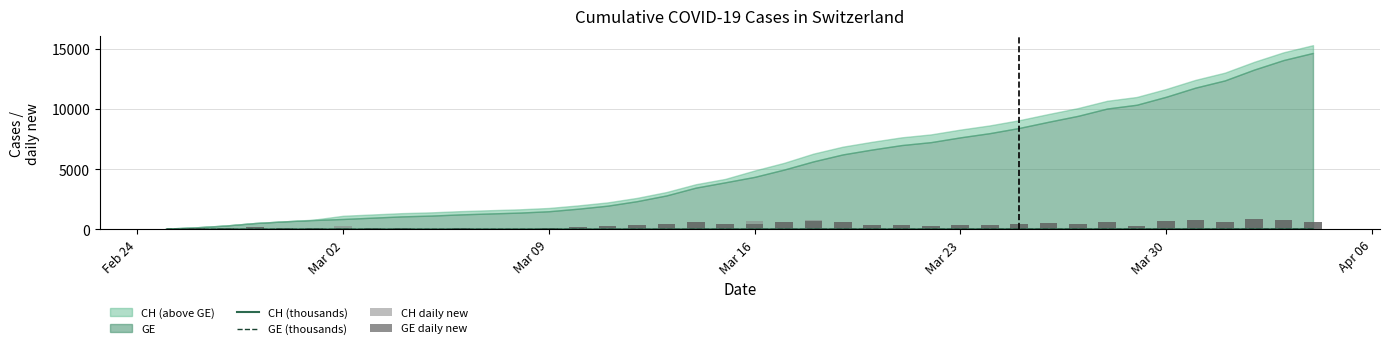

What is the value of the CH daily new bar at the 19th from the left?

649.0